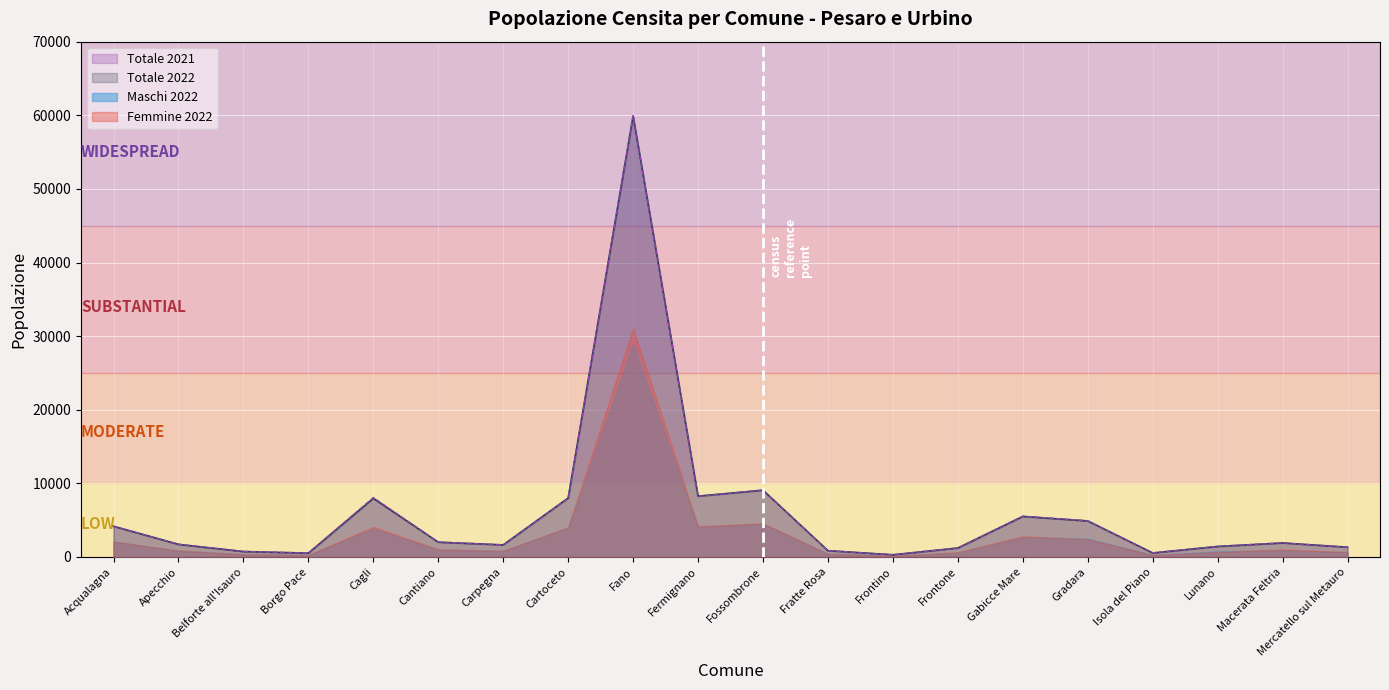

Which series has the largest range (max minus min)?

Totale 2021